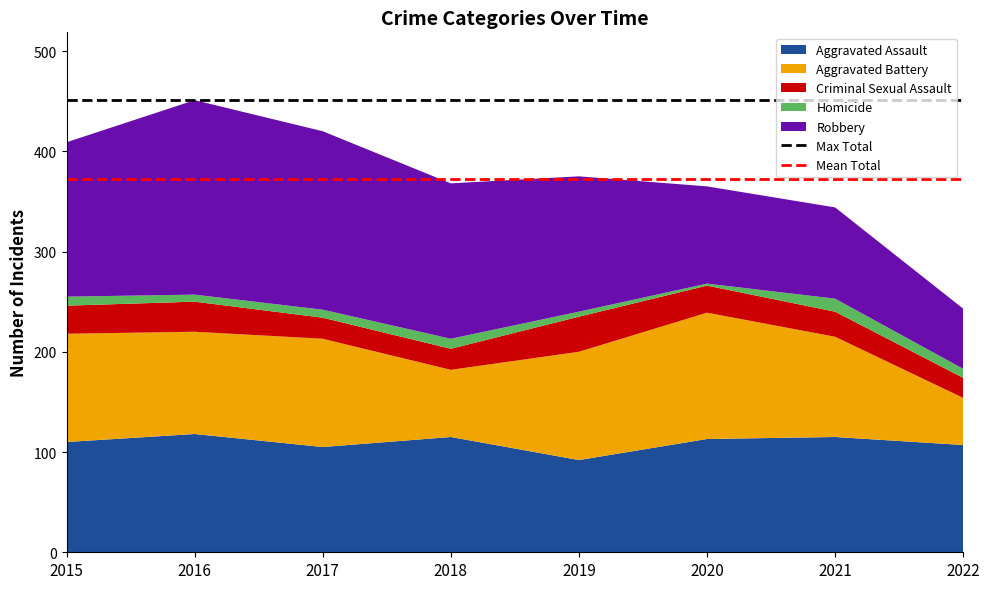

True or false: Aggravated Assault has a value of 155 at 2015.

False